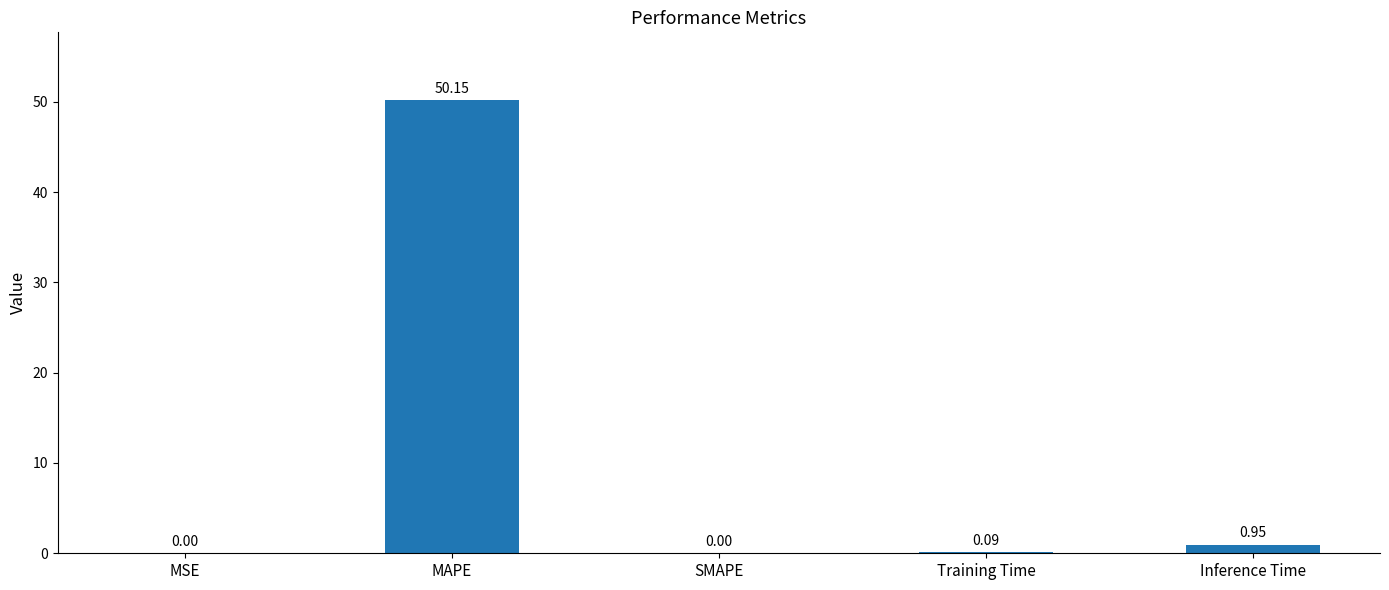

Which has a higher value, MAPE or Training Time?

MAPE